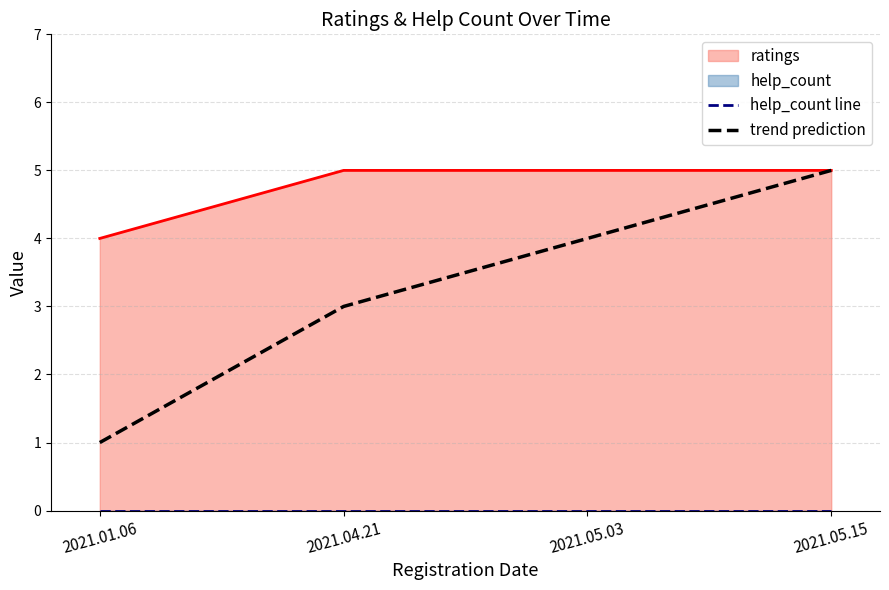

What is the total value across all series at 2021.04.21?

3